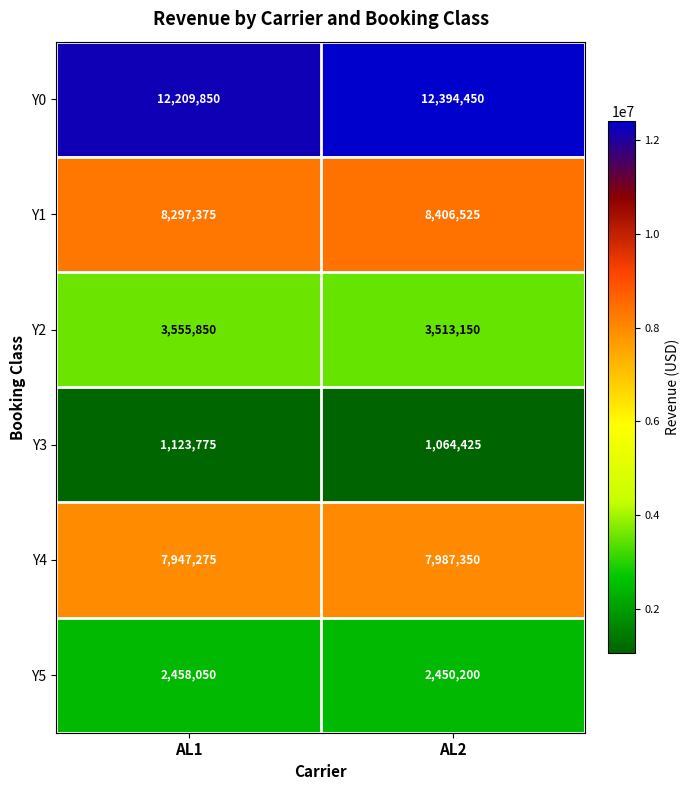

Between AL1 and AL2, which series saw the biggest shift?

Y0